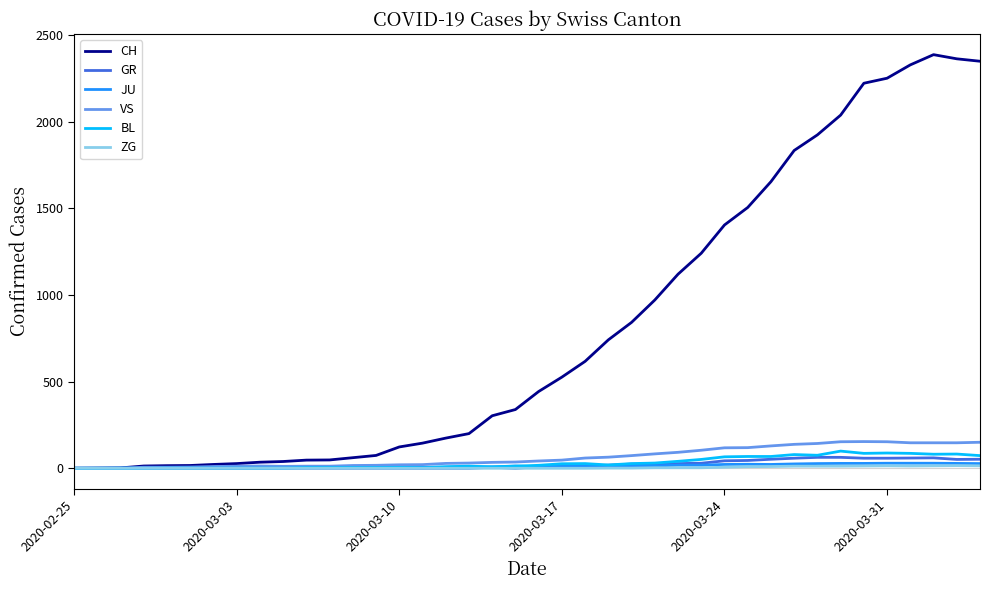

Which series has the widest spread of values?

CH